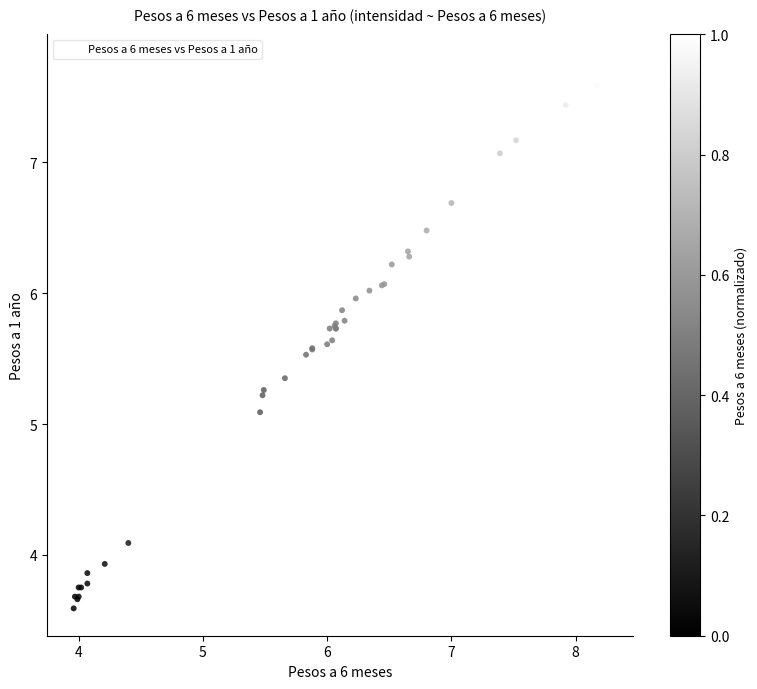

What Y value in the scatter plot is closest to 5?

5.1